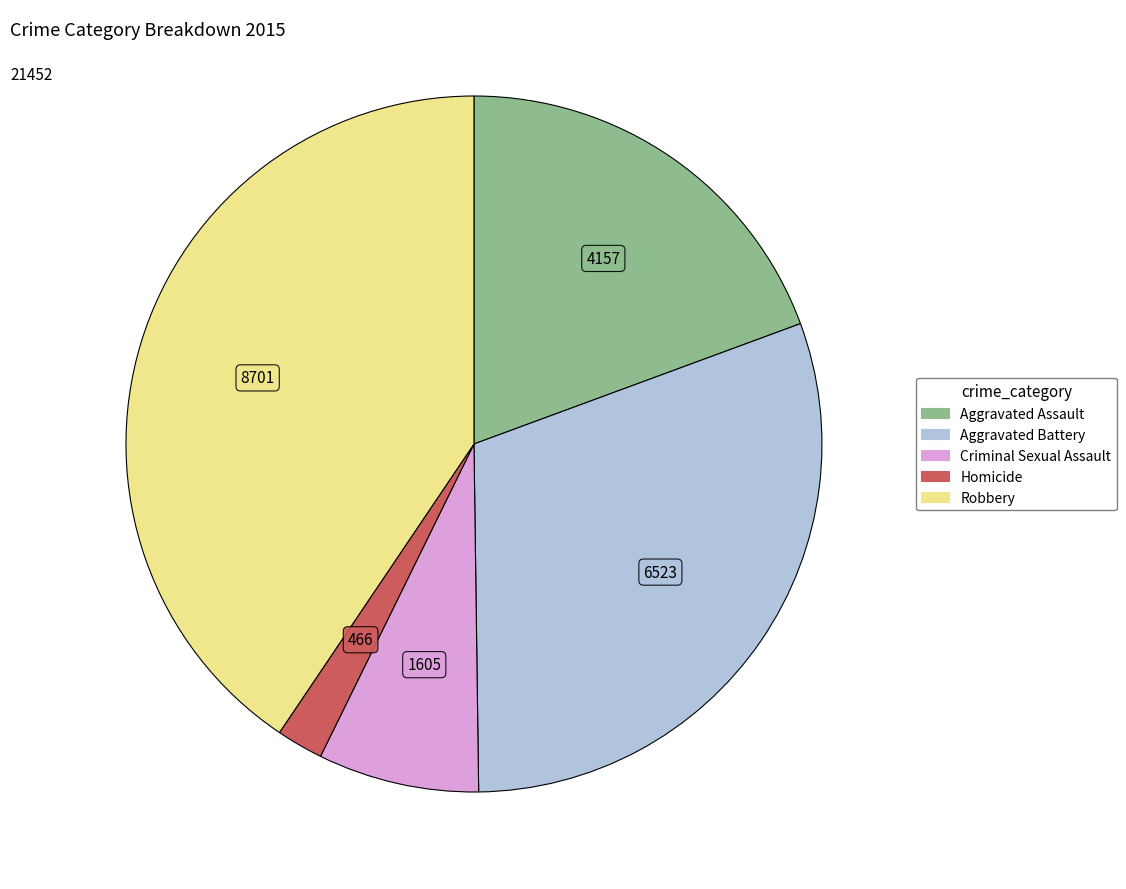

Which slice is the smallest?

Homicide